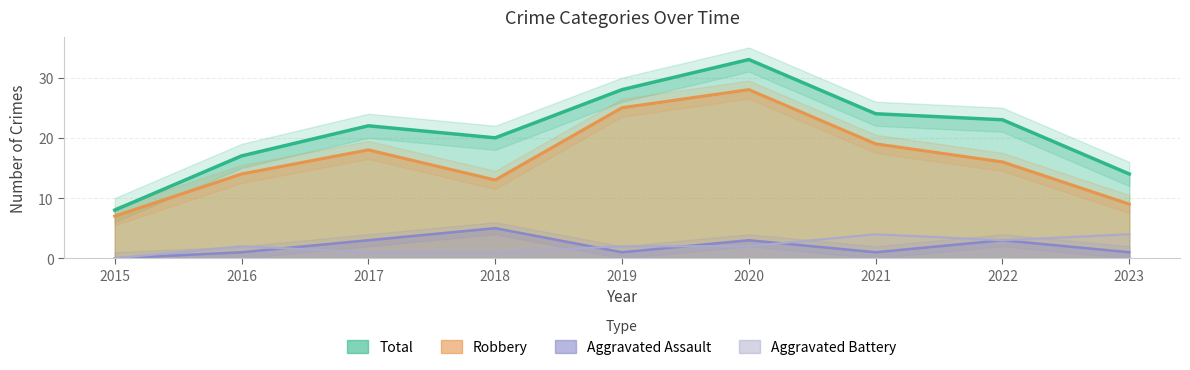

At which category is the sum across all series the highest?

2020